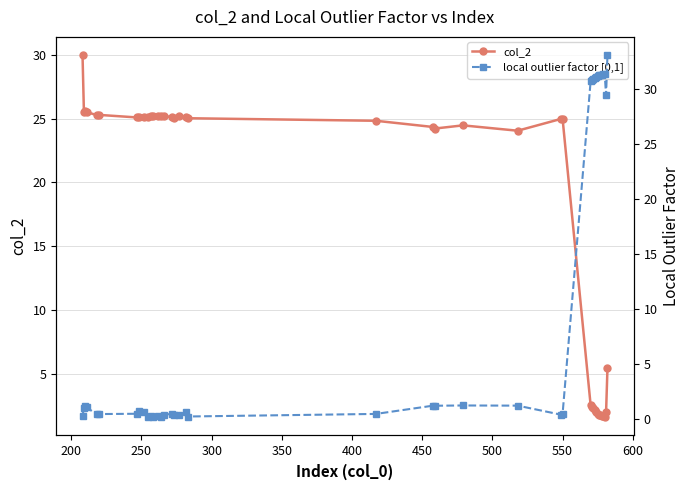

What is the maximum value for col_2?

30.0